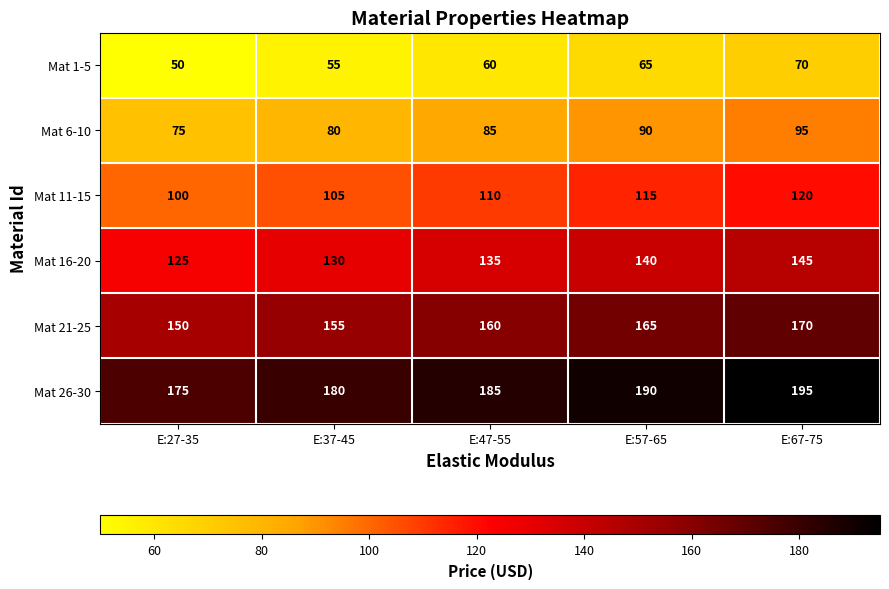

Reading left to right, what are all the values shown in this chart?

Mat 1-5: E:27-35=50	E:37-45=55	E:47-55=60	E:57-65=65	E:67-75=70
Mat 6-10: E:27-35=75	E:37-45=80	E:47-55=85	E:57-65=90	E:67-75=95
Mat 11-15: E:27-35=100	E:37-45=105	E:47-55=110	E:57-65=115	E:67-75=120
Mat 16-20: E:27-35=125	E:37-45=130	E:47-55=135	E:57-65=140	E:67-75=145
Mat 21-25: E:27-35=150	E:37-45=155	E:47-55=160	E:57-65=165	E:67-75=170
Mat 26-30: E:27-35=175	E:37-45=180	E:47-55=185	E:57-65=190	E:67-75=195